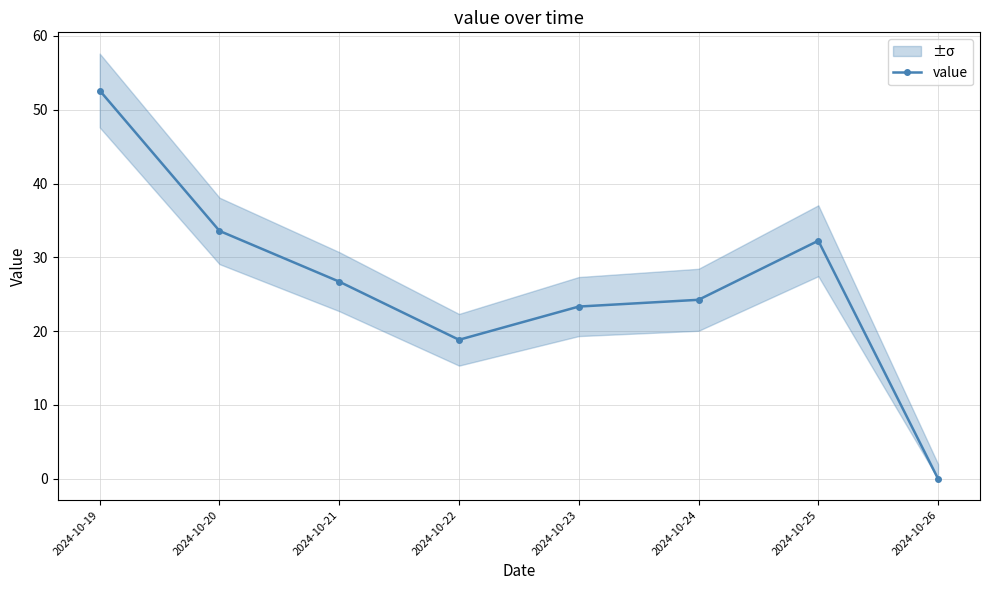

At which label does the data first exceed 26?

2024-10-19